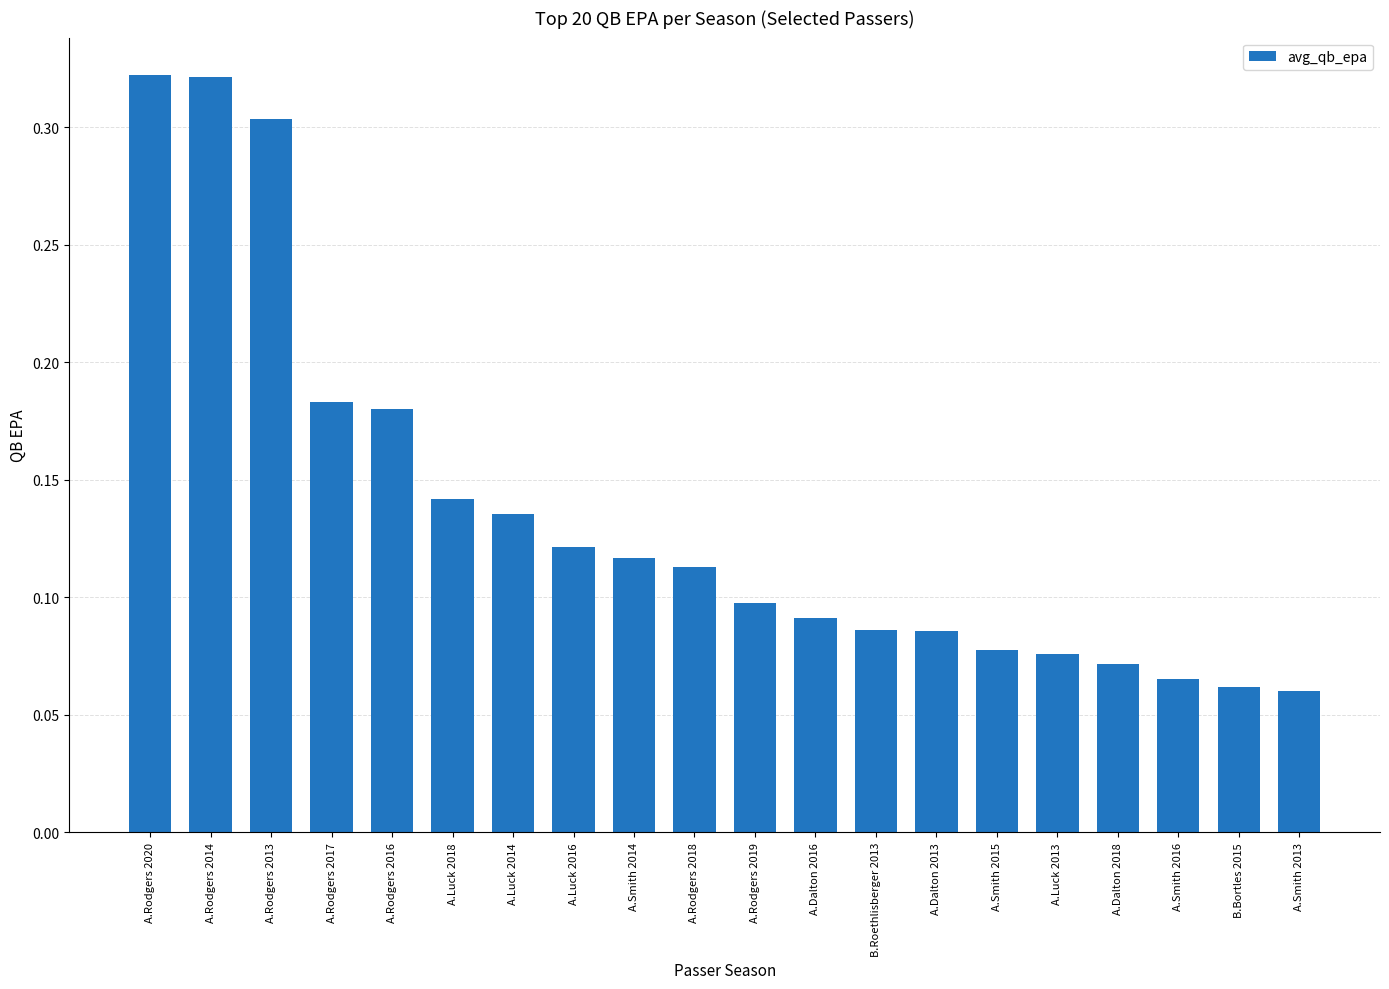

Between A.Smith 2016 and A.Luck 2013, which is larger?

A.Luck 2013